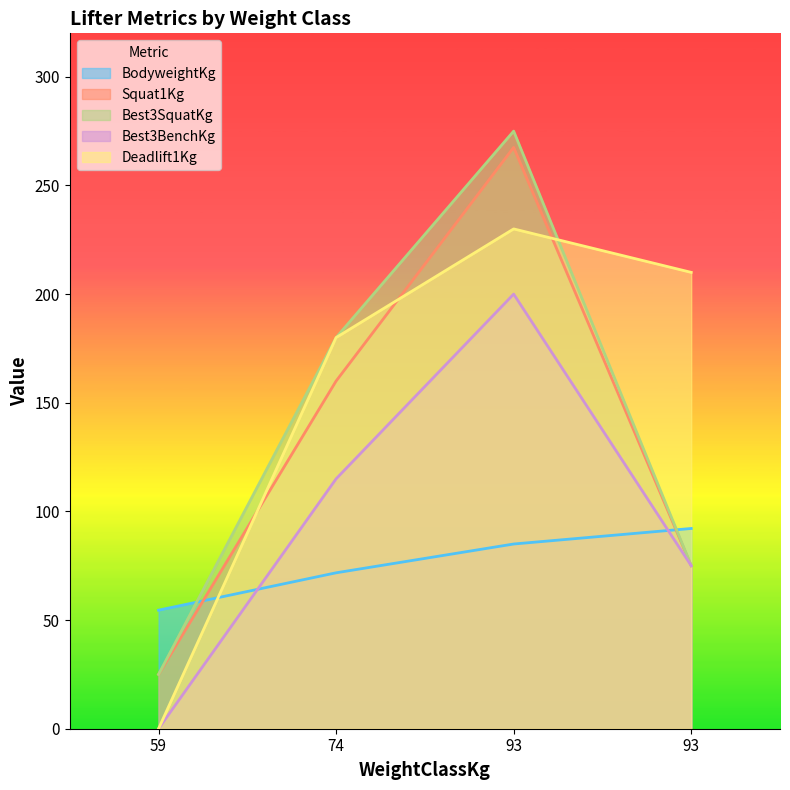

Read the Deadlift1Kg value at 93.

210.0